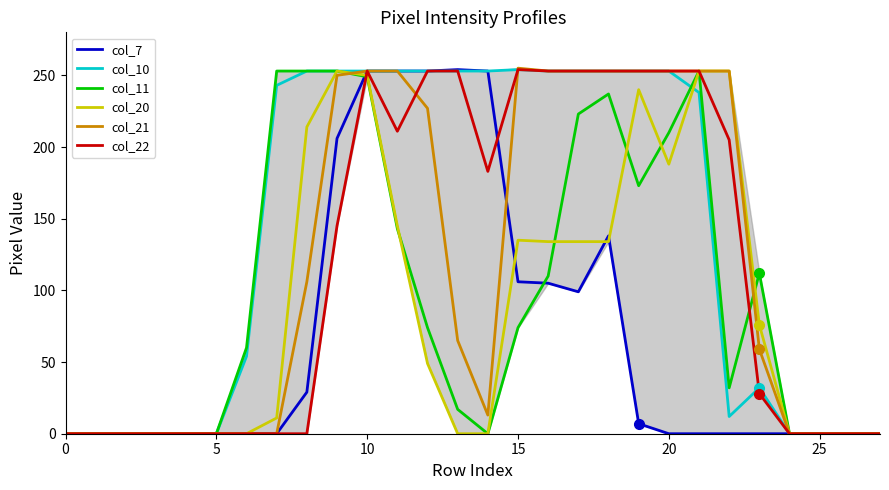

True or false: col_20 has more than 0 interior local peaks.

True